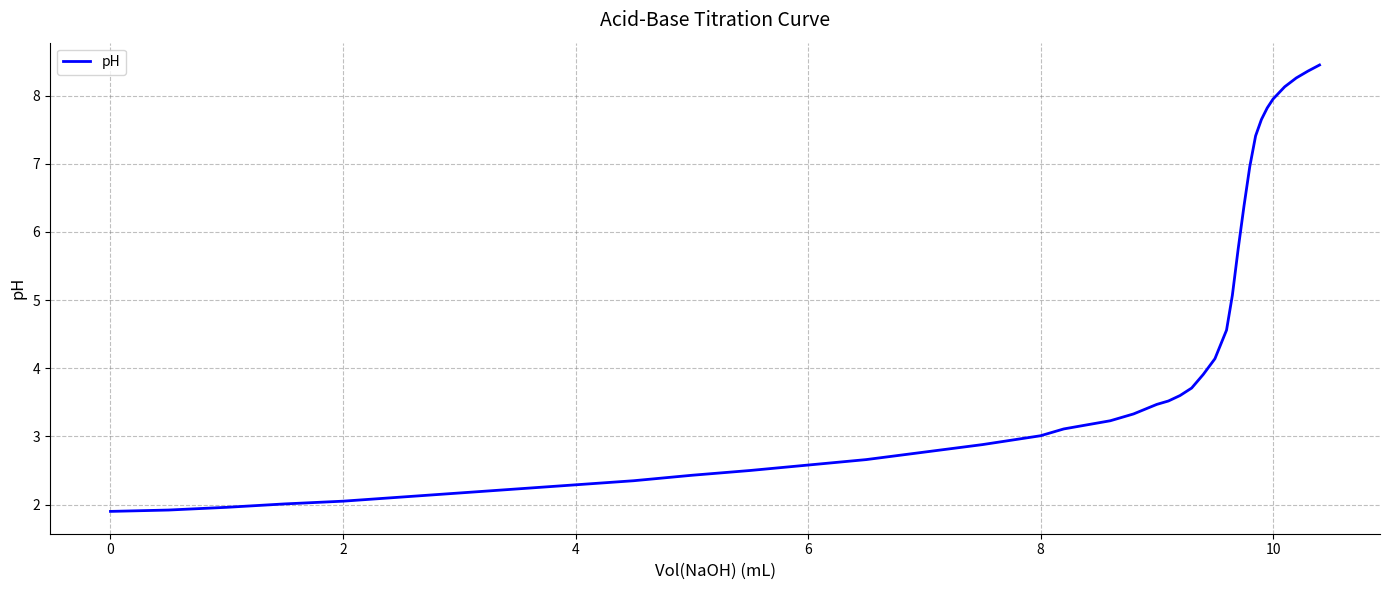

What is the smallest value displayed?

1.9